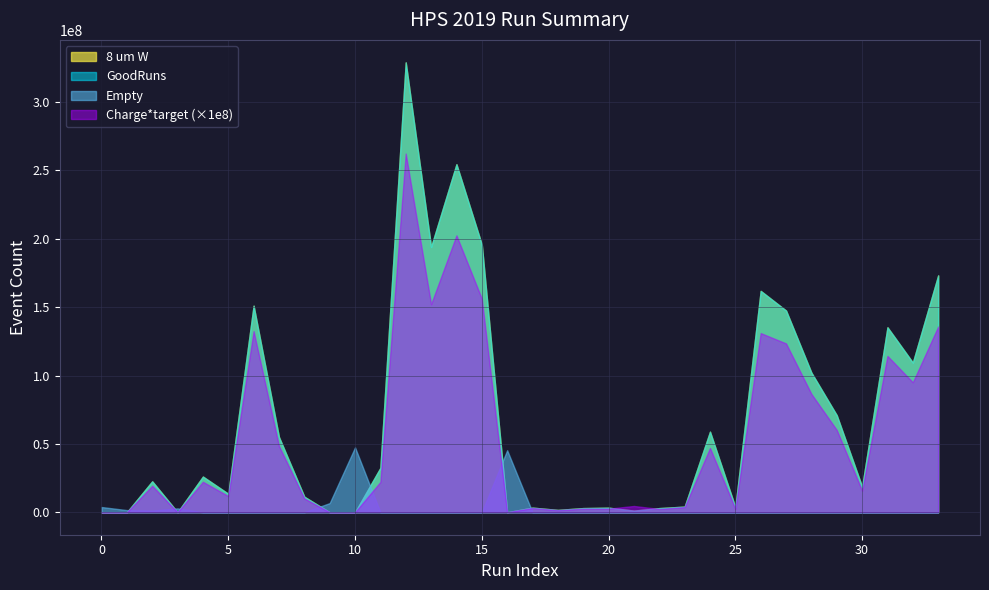

How many lines are shown in the chart?

4